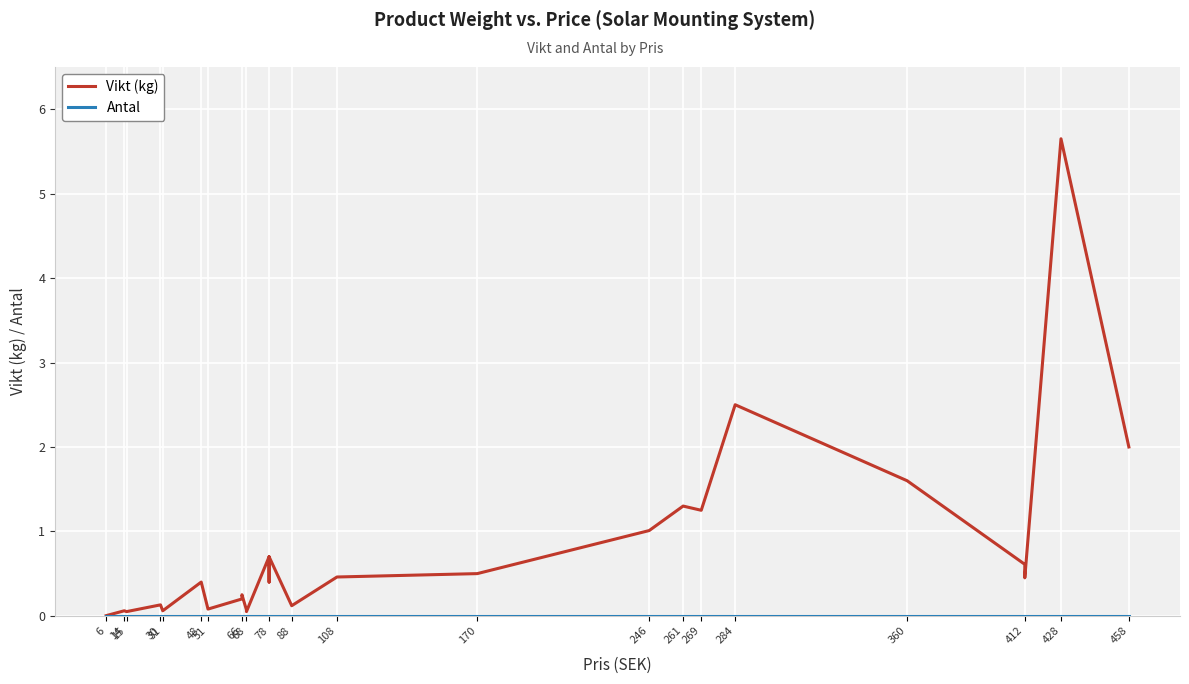

At how many categories does at least one series exceed 4?

1